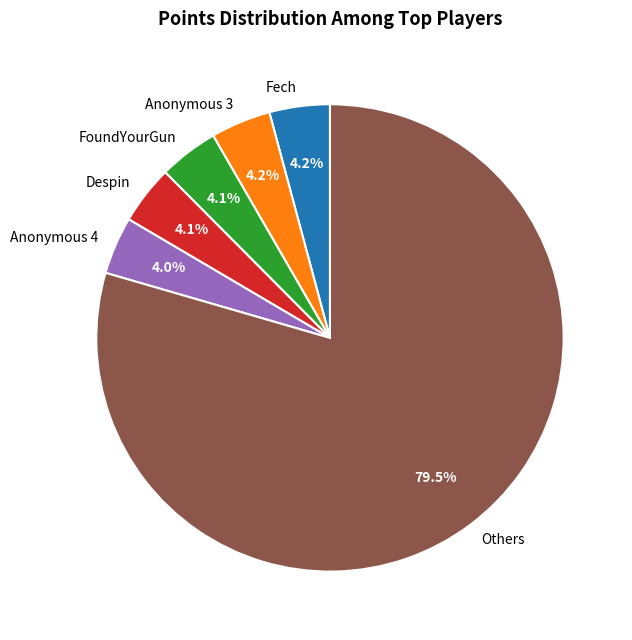

Between Despin and Others, which is larger?

Others